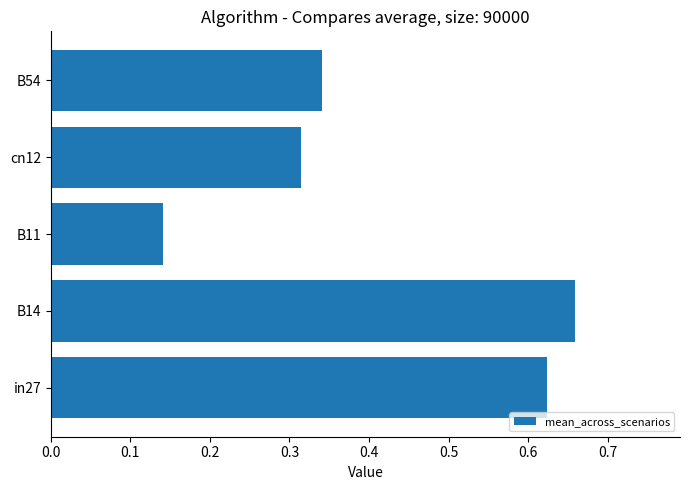

How many data points does each series have?

5